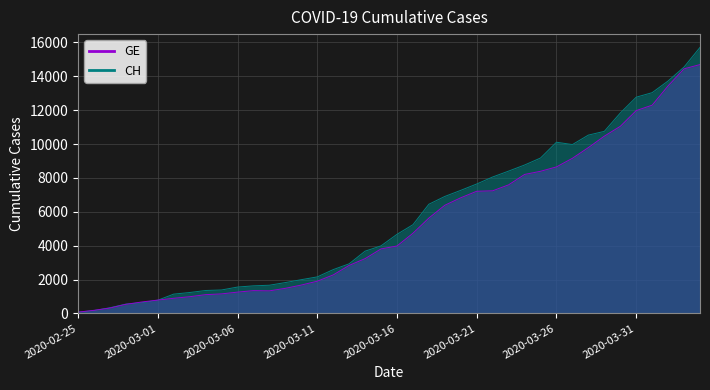

What is the difference between the GE values at 2020-03-13 and 2020-03-05?

1681.1